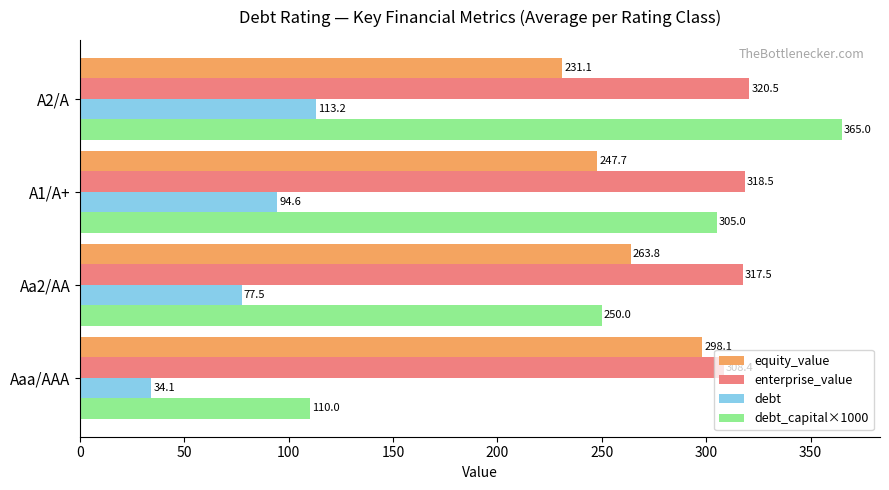

What is the difference between the second highest and second lowest values in the enterprise_value series?

1.0